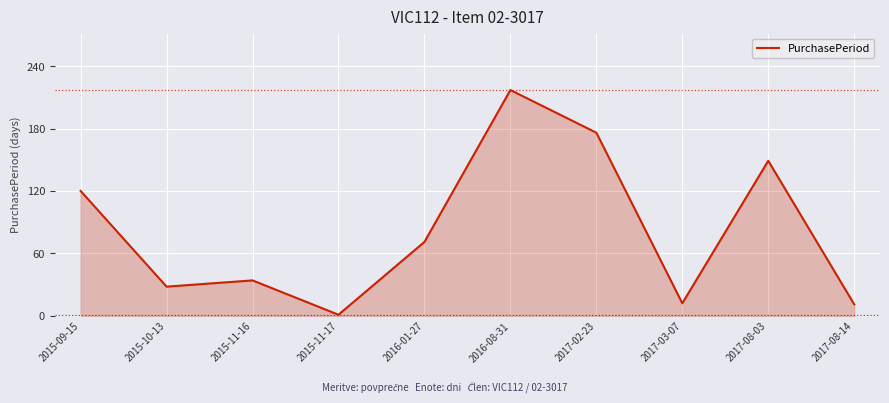

The value at 2017-03-07 is 3. True or false?

False